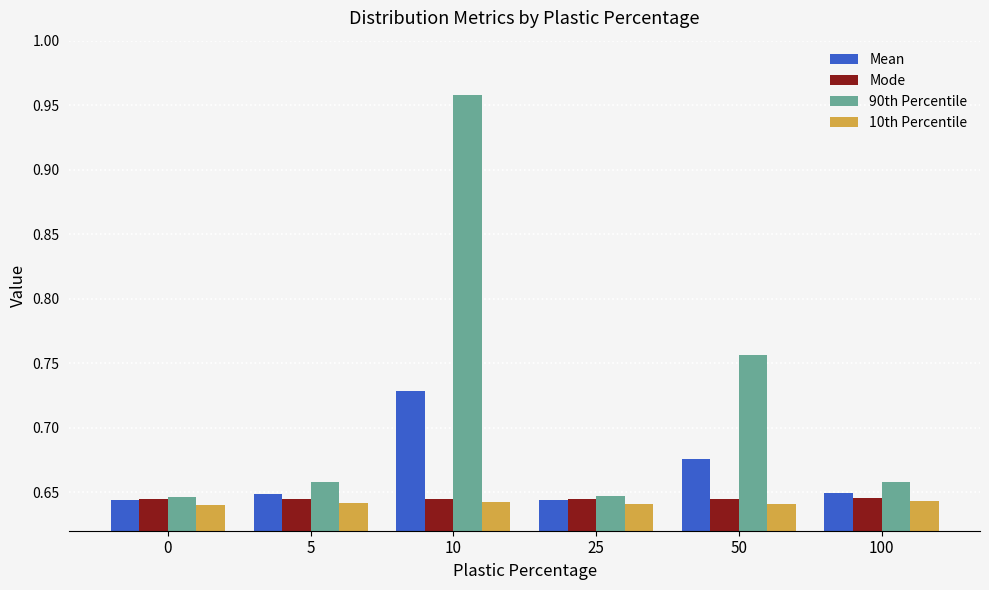

How many series are shown in this chart?

4